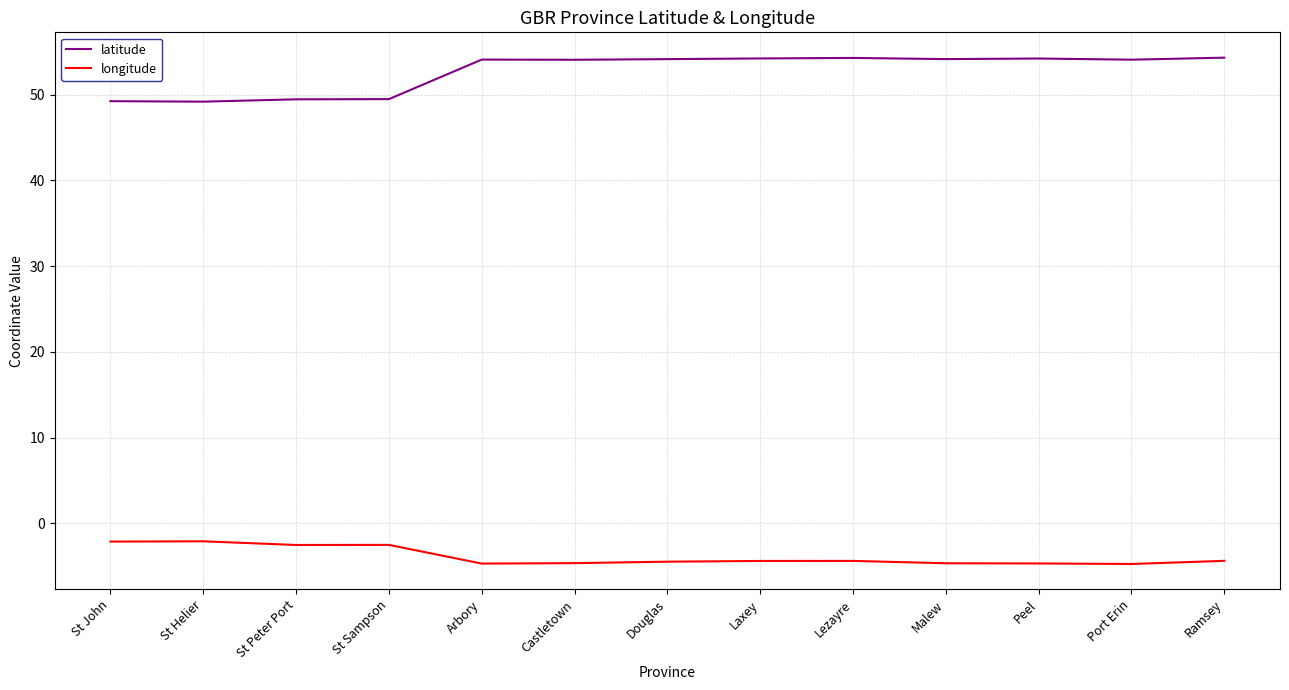

What is the difference between the highest and lowest values at Douglas?

58.6